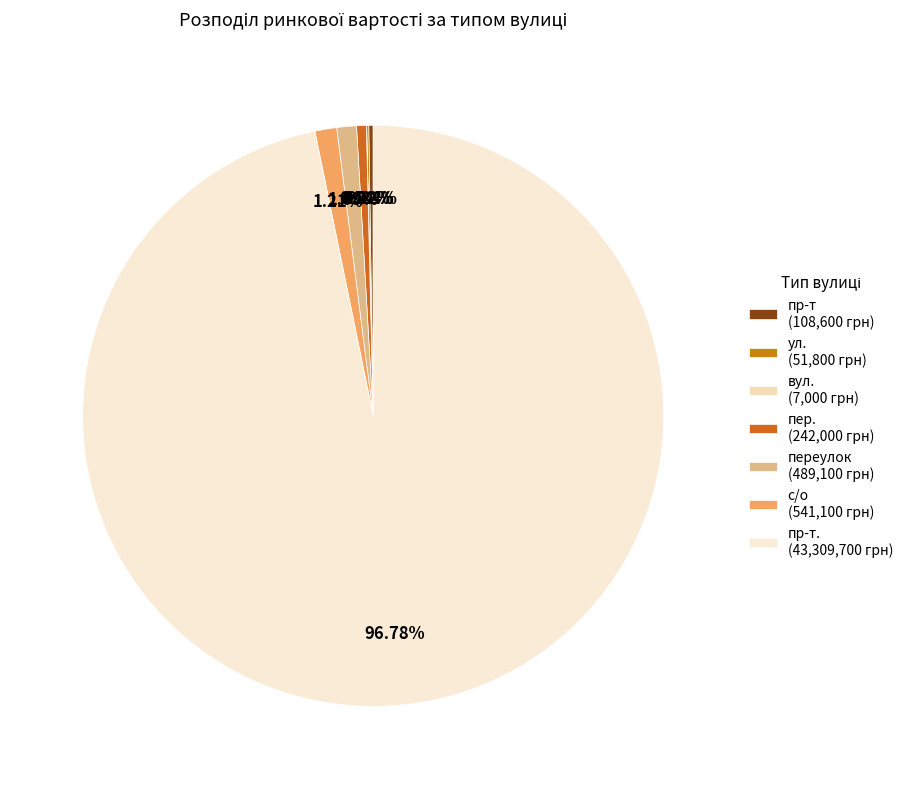

How many segments does this pie chart have?

7